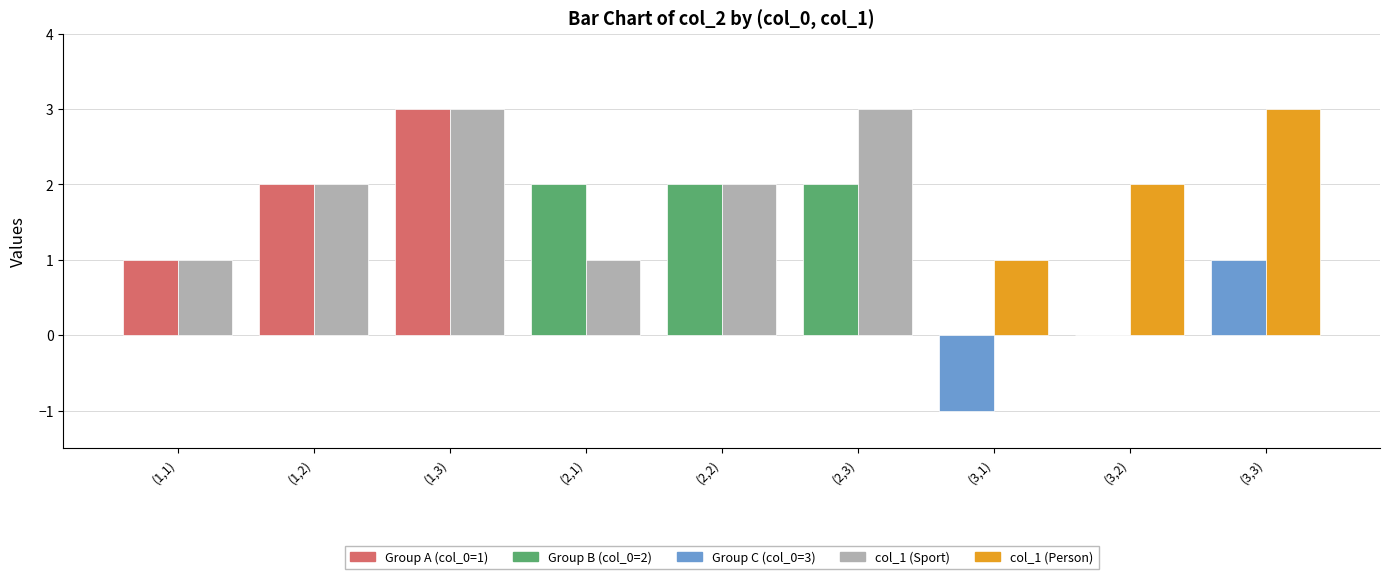

What is the smallest value displayed?

-1